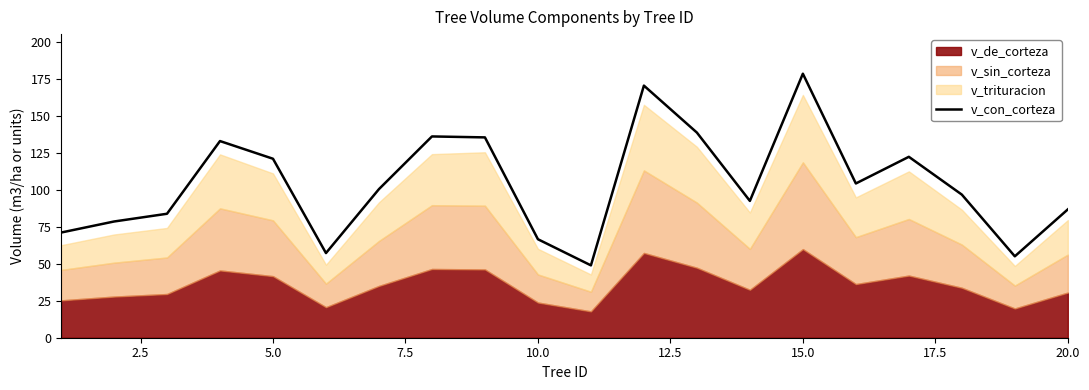

Reading left to right, list all the values displayed in this chart.

71.0	78.5	83.8	132.9	120.9	57.2	100.4	136.0	135.3	66.5	48.9	170.3	138.6	92.4	178.4	104.2	122.2	96.7	55.0	86.7